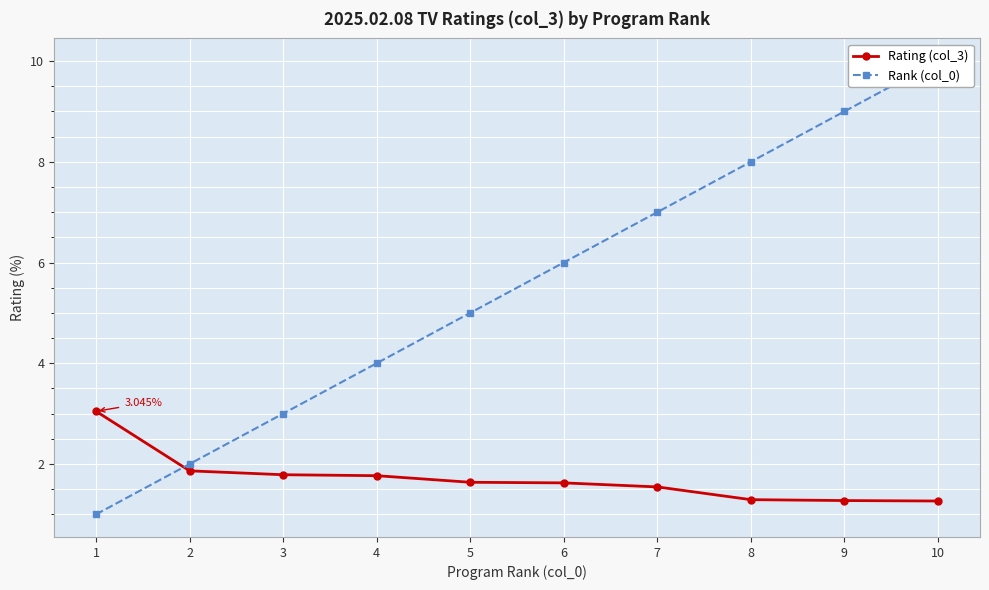

The Rank (col_0) series shows 3.5 at 6. True or false?

False